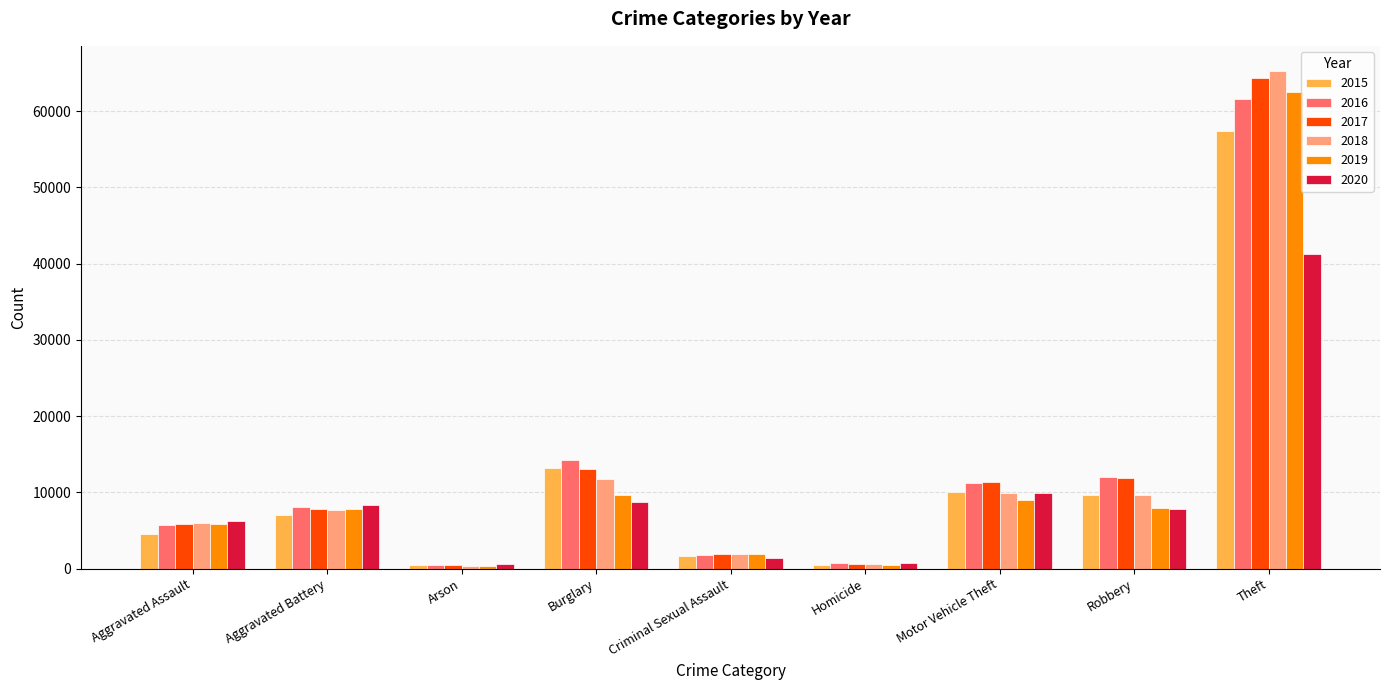

How many values in the 2019 series are below 7857?

4